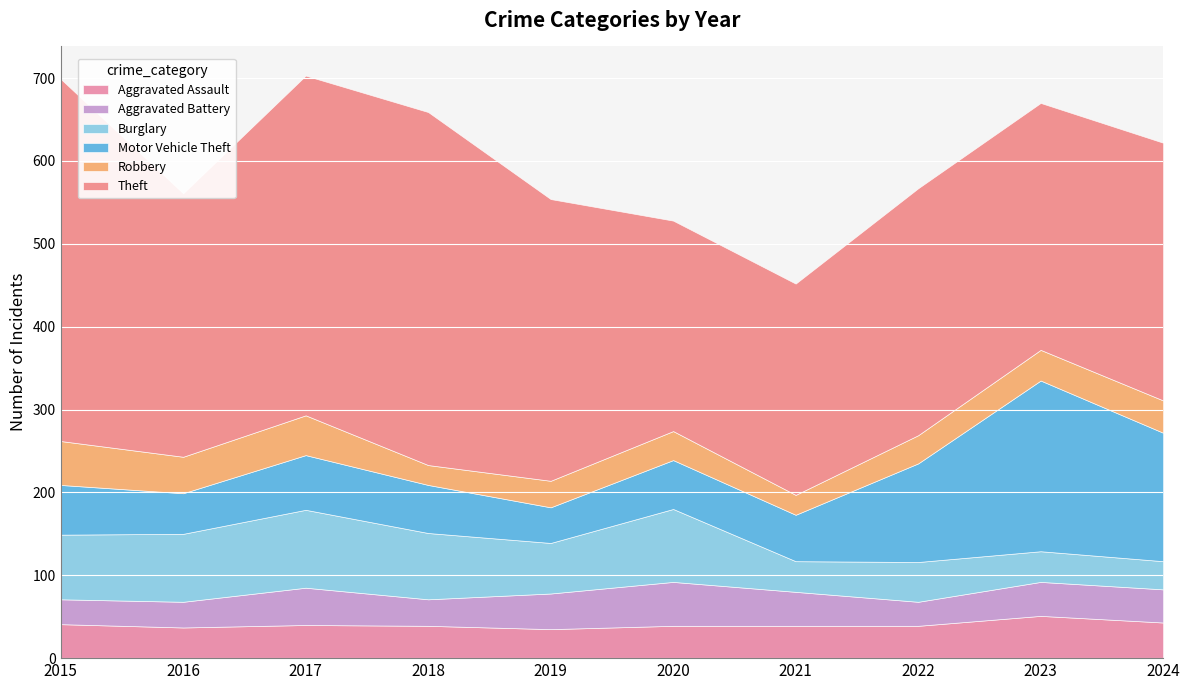

True or false: Aggravated Assault has a value of 43 at 2024.

True